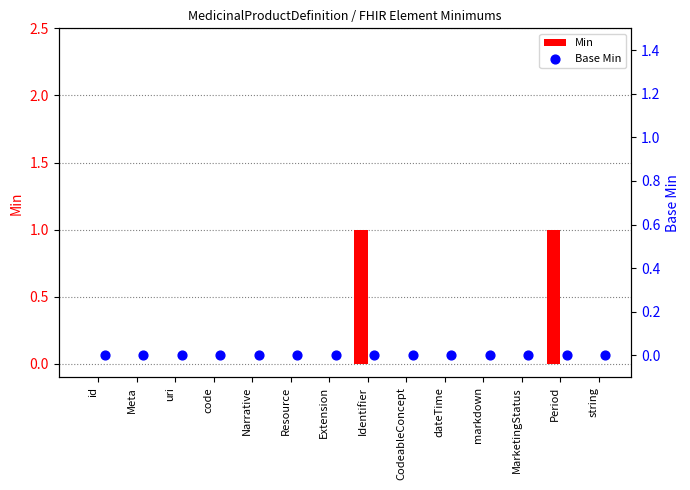

Which series contains the lowest Y value?

Min